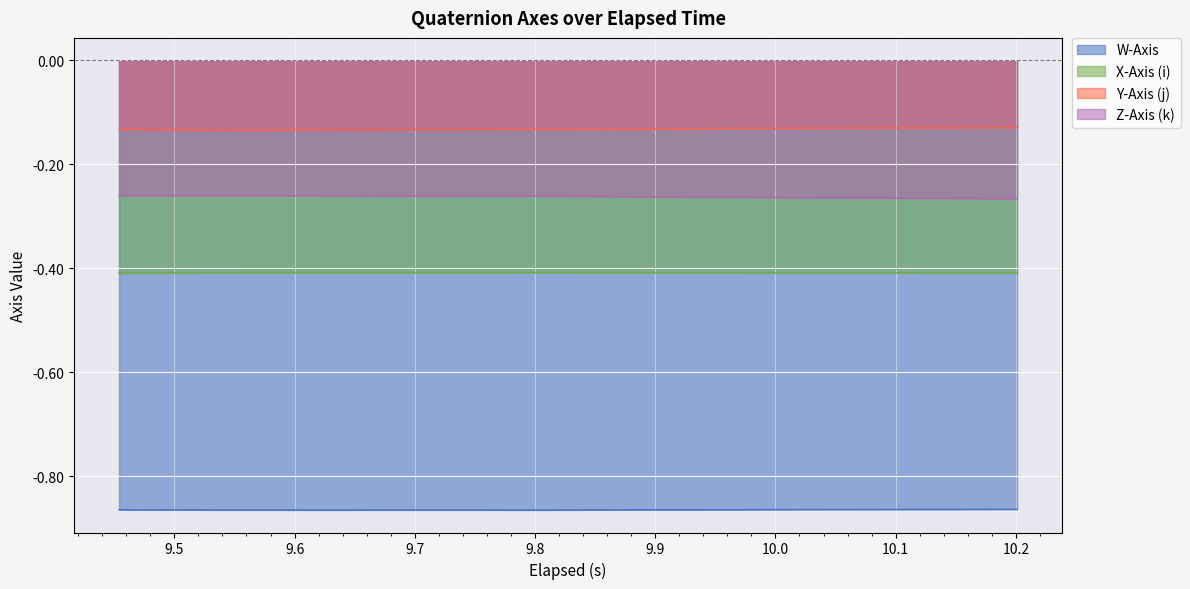

List the series in order of their peak value, lowest first.

W-Axis, X-Axis (i), Z-Axis (k), Y-Axis (j)